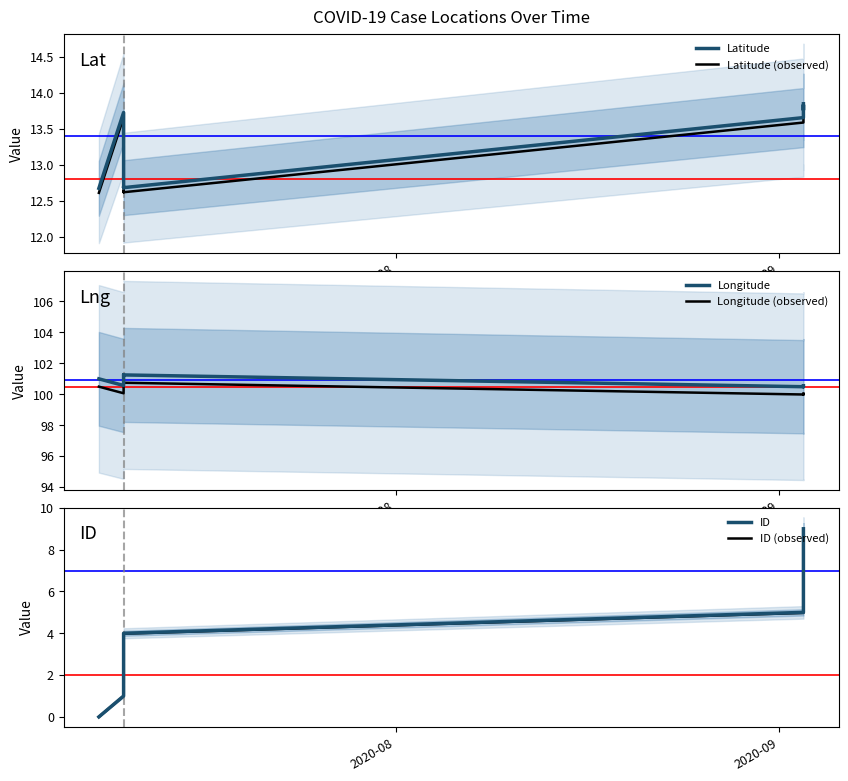

How many values in the ID (observed) series exceed 4?

5